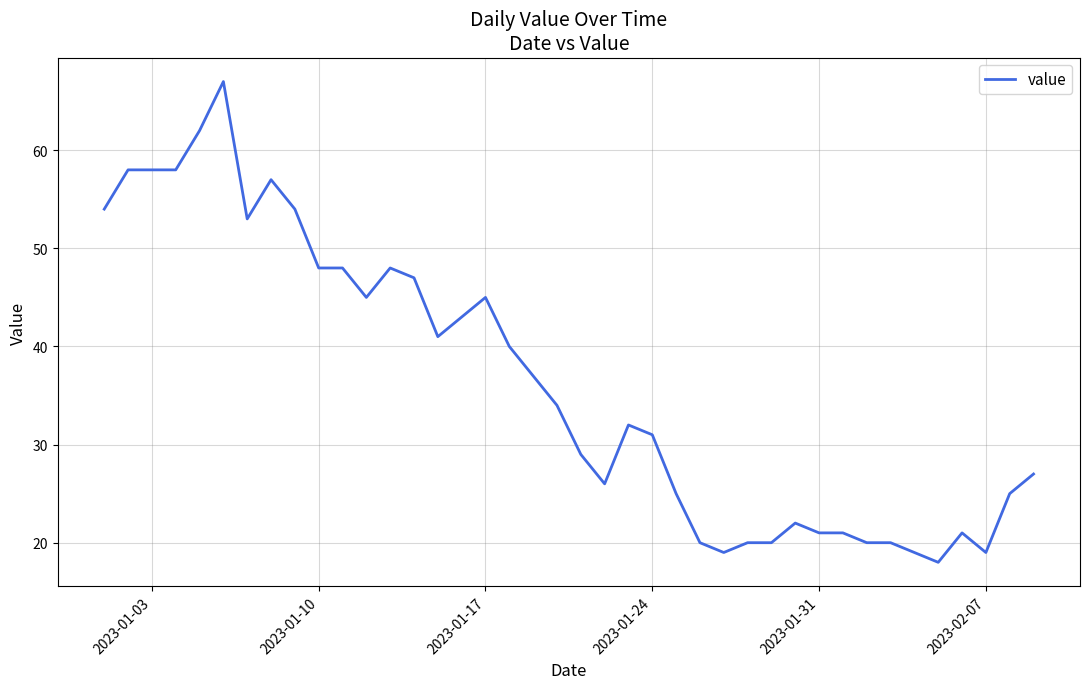

Does the chart have visible grid lines?

Yes